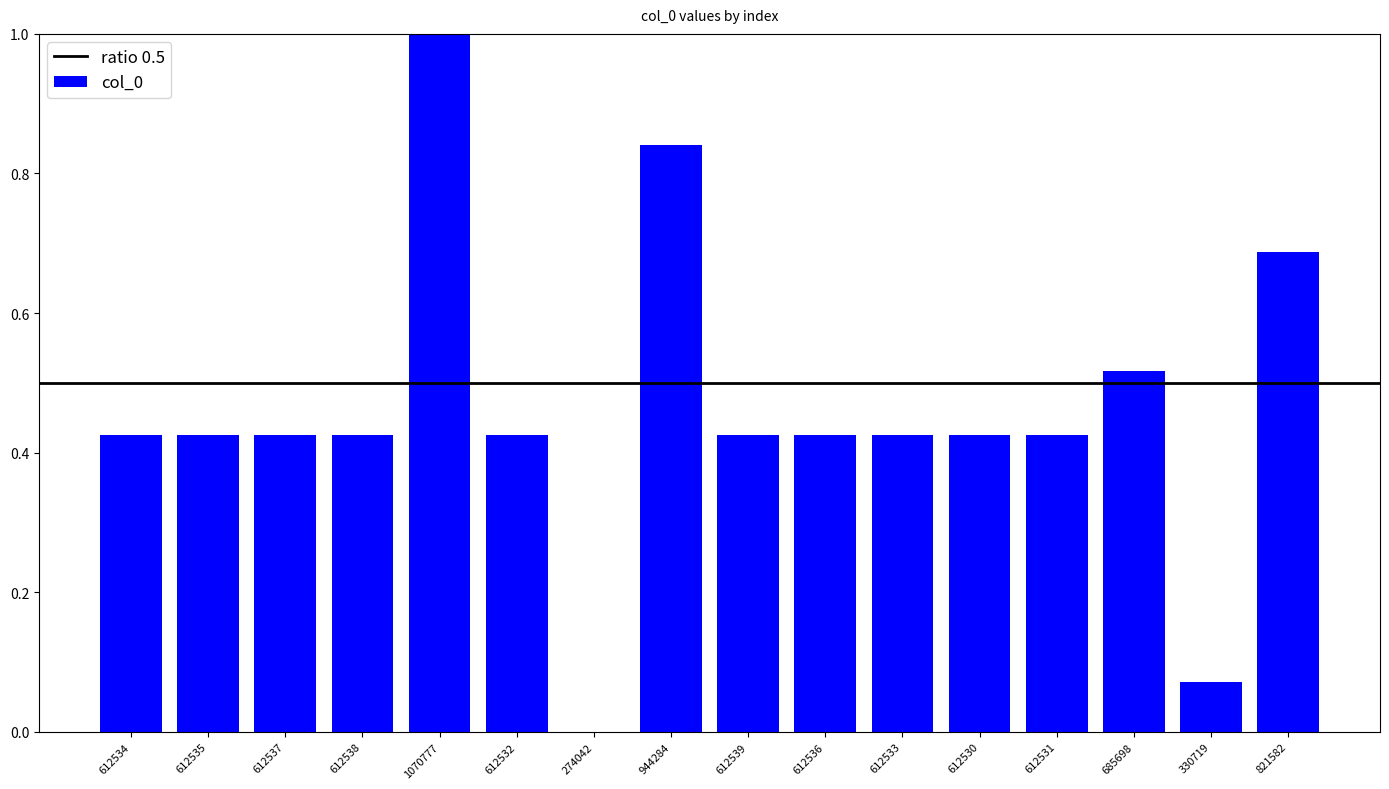

The value at 612531 is 0.2. True or false?

False